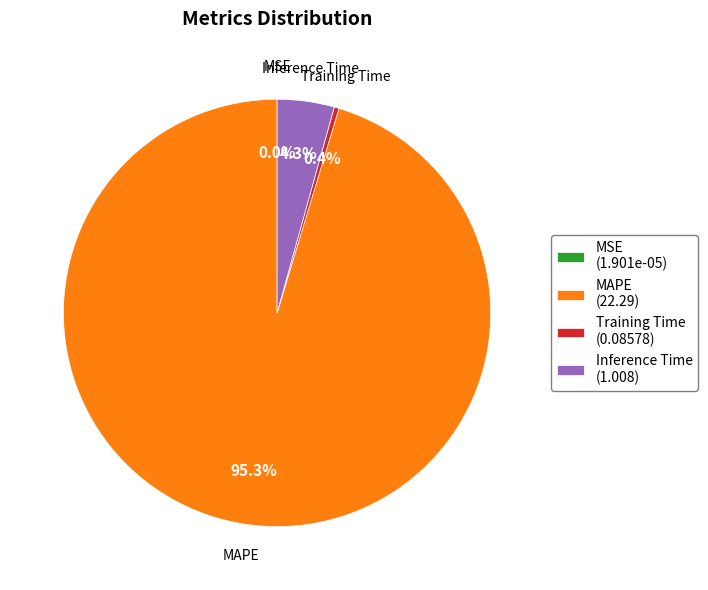

Which slice is the largest?

MAPE